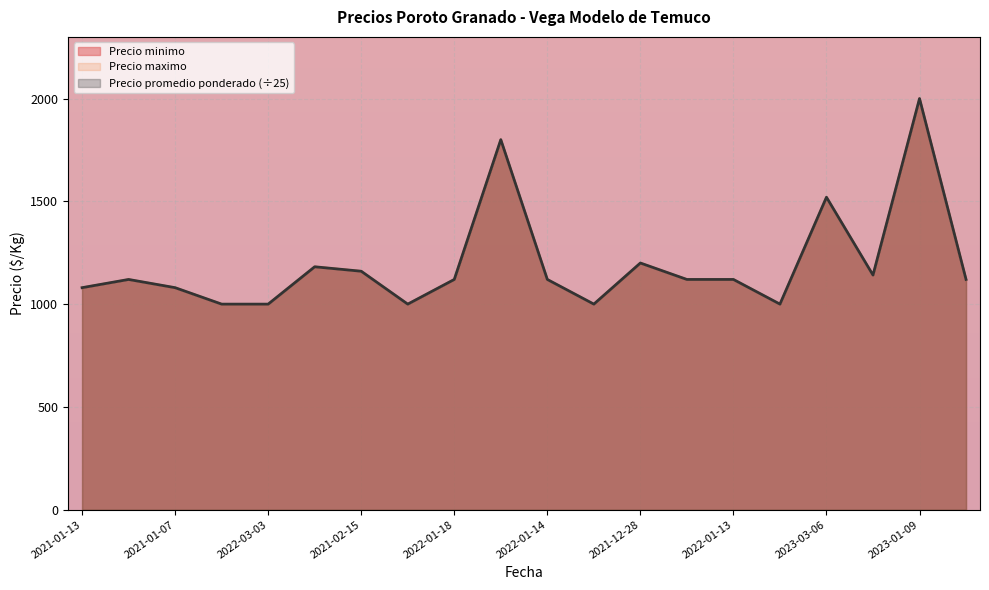

Which series has the largest total across all categories?

Precio minimo